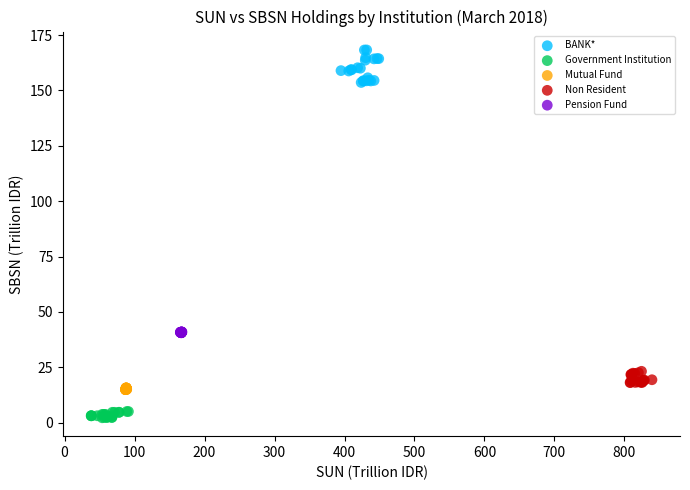

Which series contains the highest Y value?

BANK*